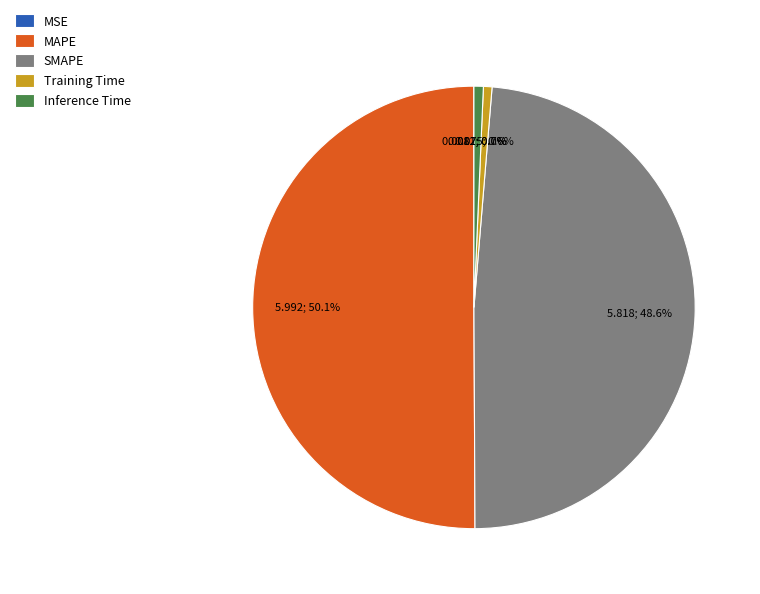

Which category has the biggest portion of the pie?

MAPE